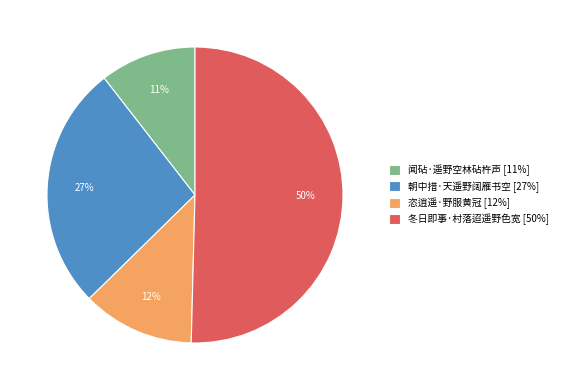

Which category has the smallest portion of the pie?

闻砧·遥野空林砧杵声